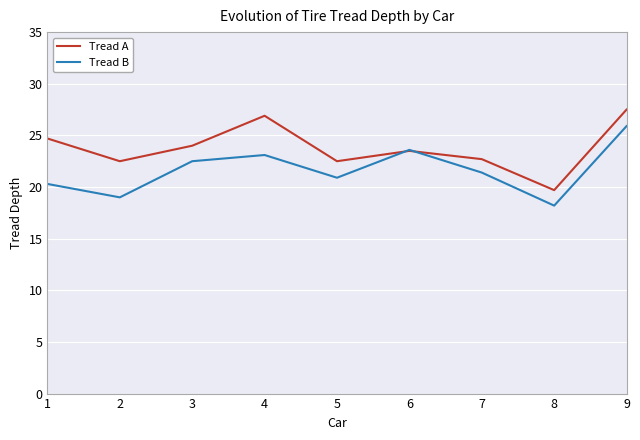

What is the value of the Tread A point at the 7th from the left?

22.7